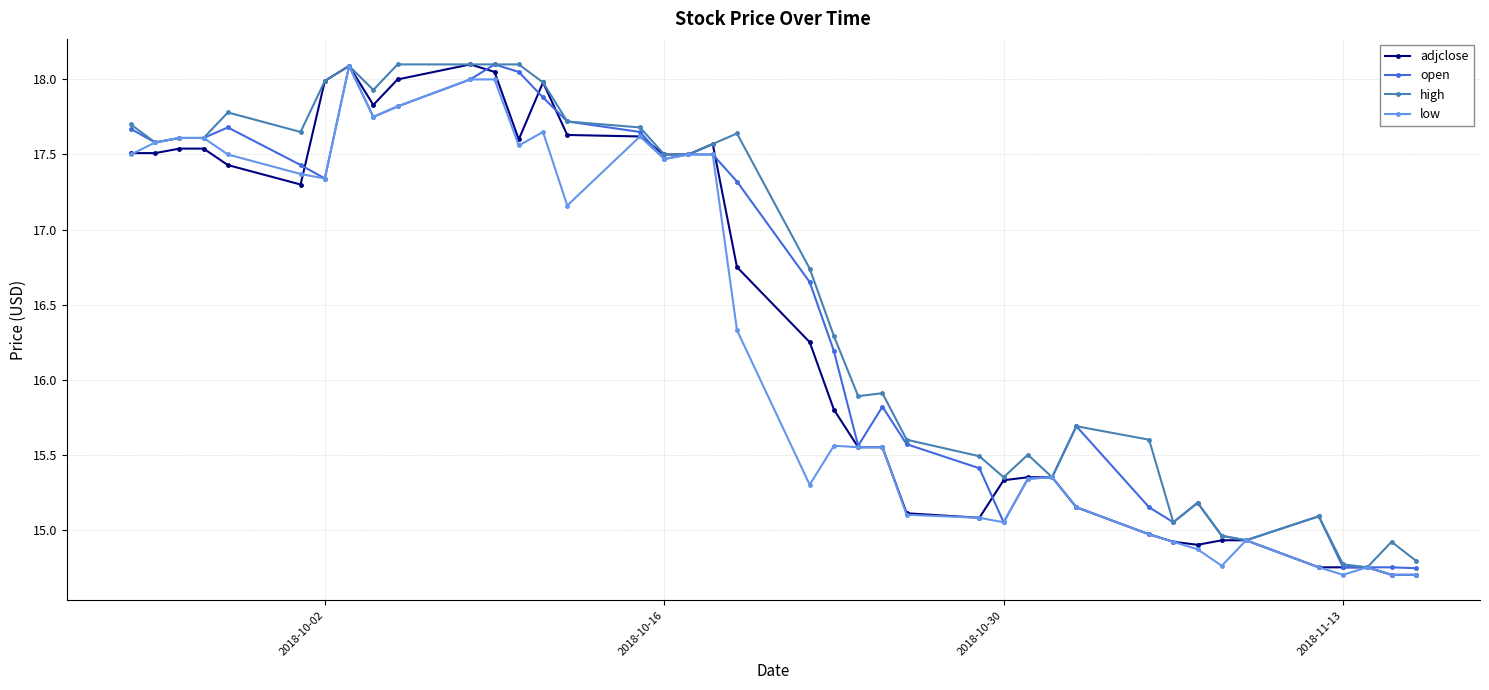

True or false: low has more than 1 interior local peaks.

True